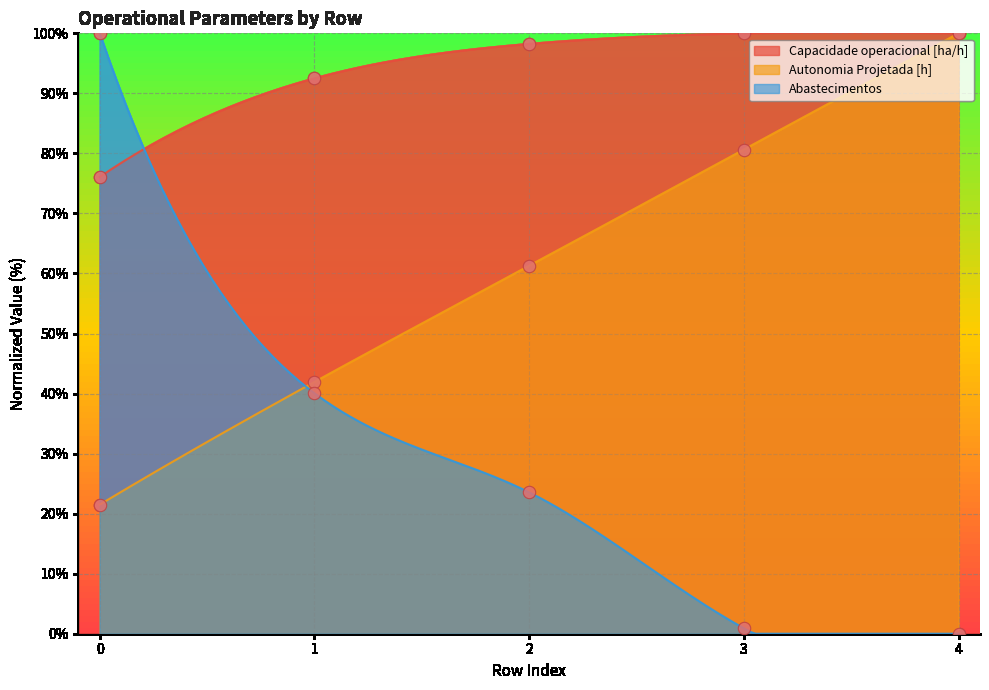

What are all the series names shown in the legend?

Capacidade operacional [ha/h], Autonomia Projetada [h], Abastecimentos